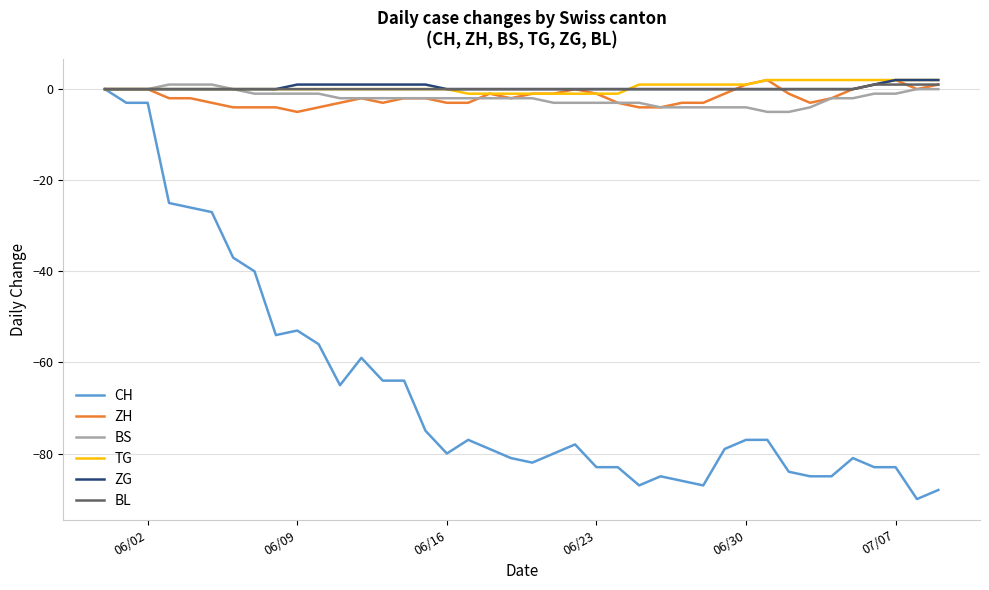

Which series has the largest range (max minus min)?

CH